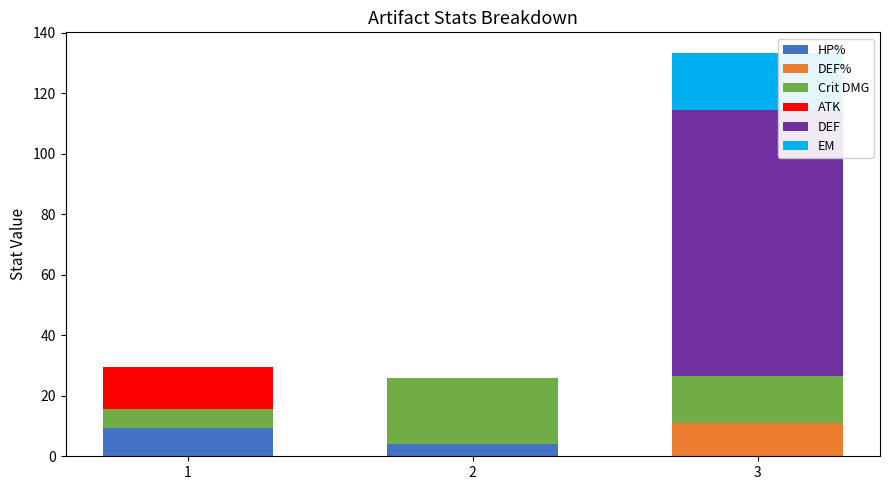

How many data points in HP% are above 4?

2